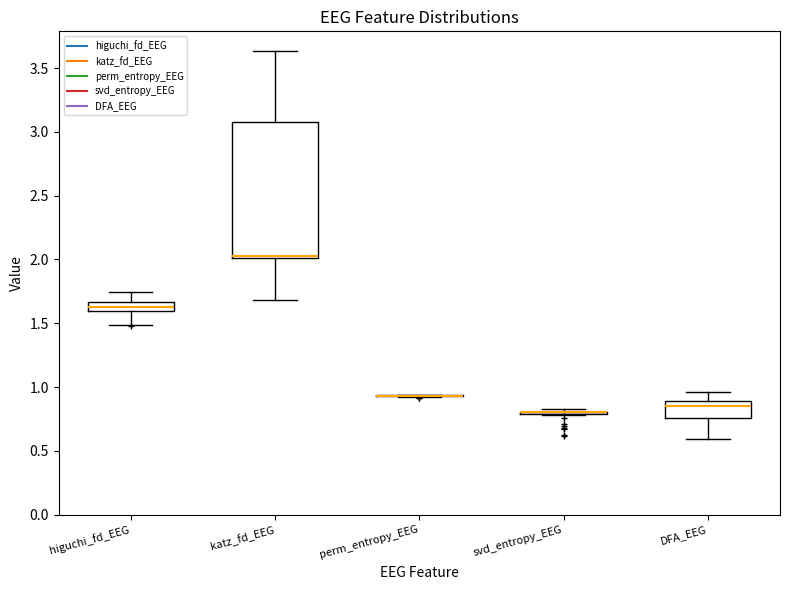

Which box is the tallest, from its lower edge to its upper edge?

katz_fd_EEG